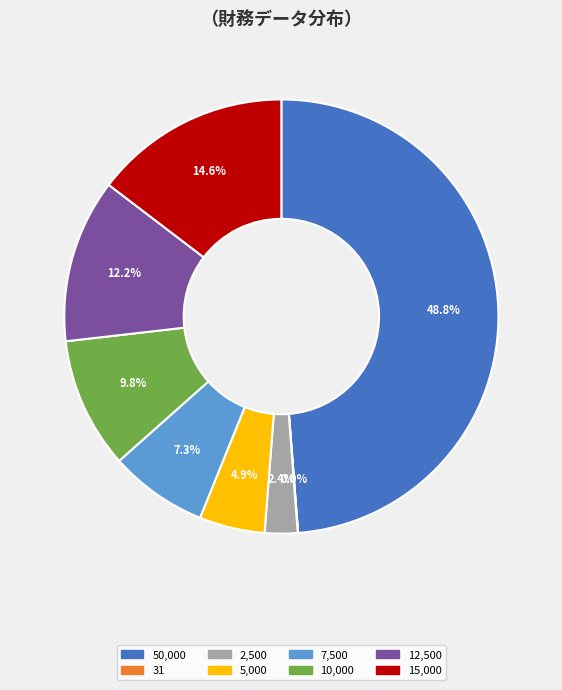

Does any single category account for the majority?

No